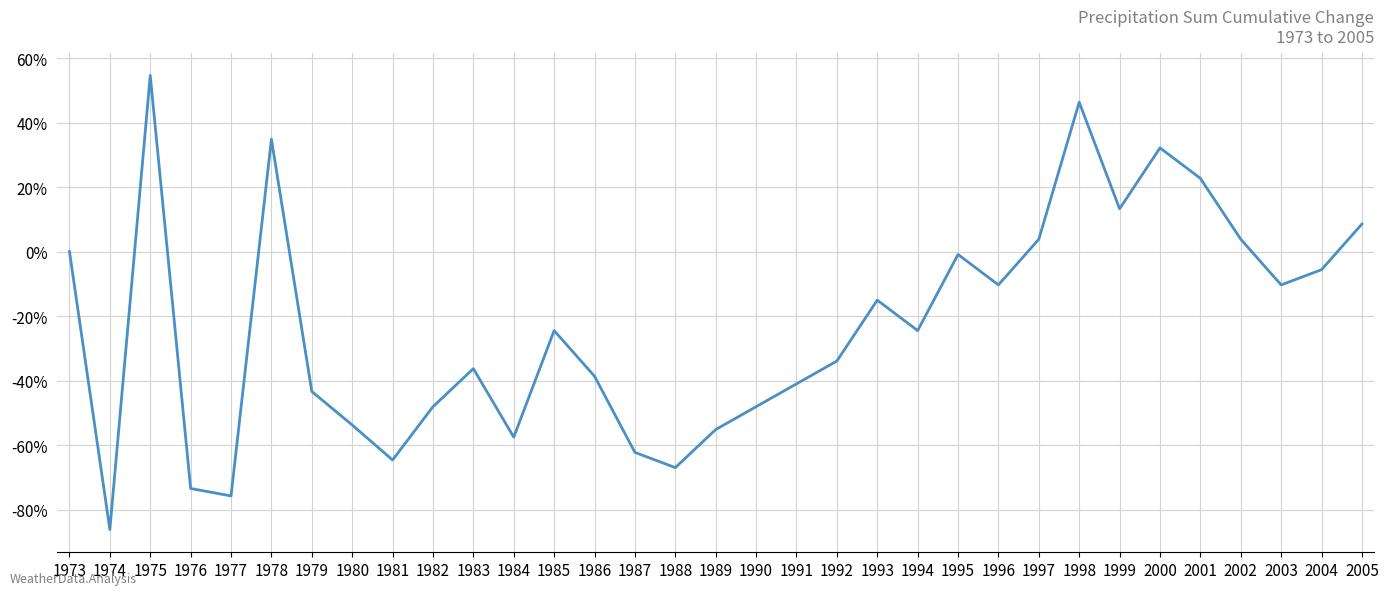

What is the smallest value displayed?

-86.2